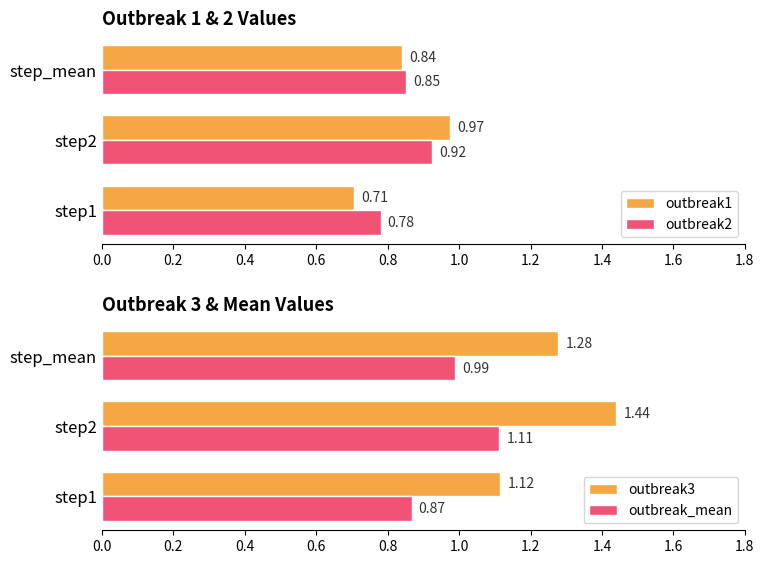

List the labels in order of outbreak2 value, smallest first.

step1, step_mean, step2